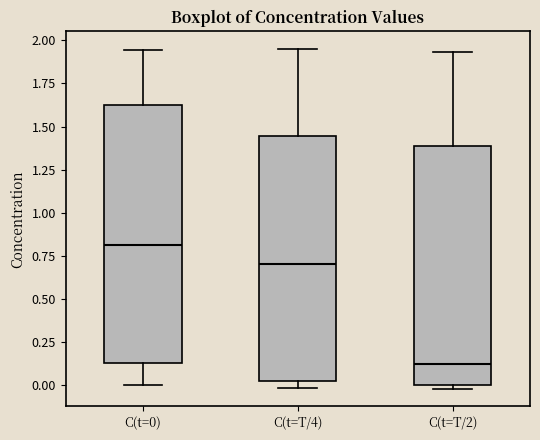

Which box has the lowest median line?

C(t=T/2)